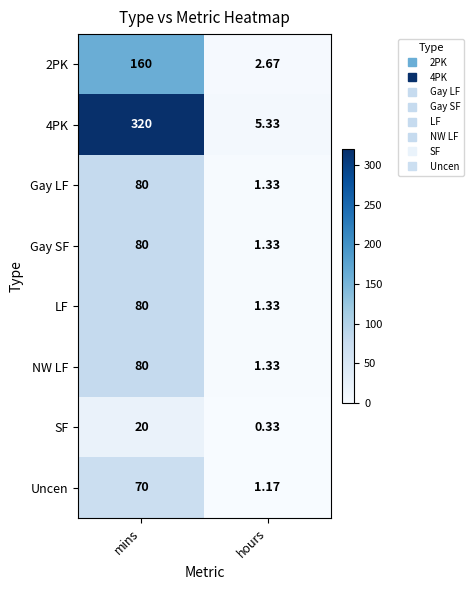

Which category has the highest value across all series?

mins